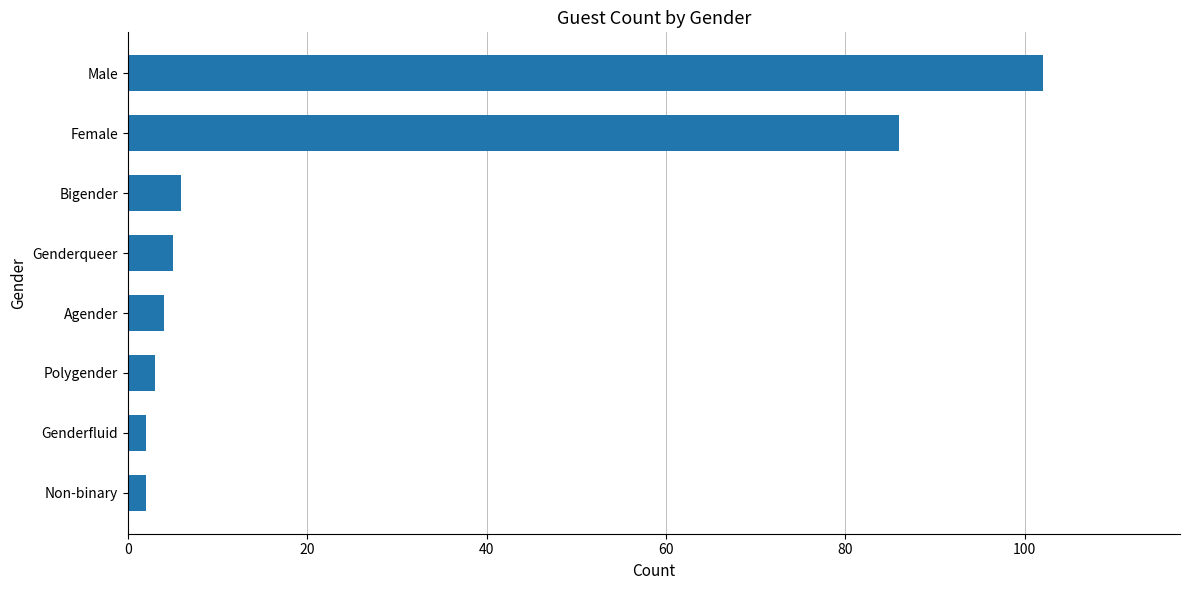

Where is the data nearest to the value 52?

Female